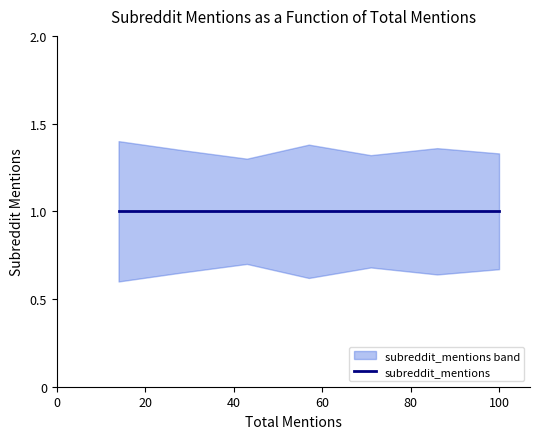

What is the average value of the subreddit_mentions_upper series?

1.3